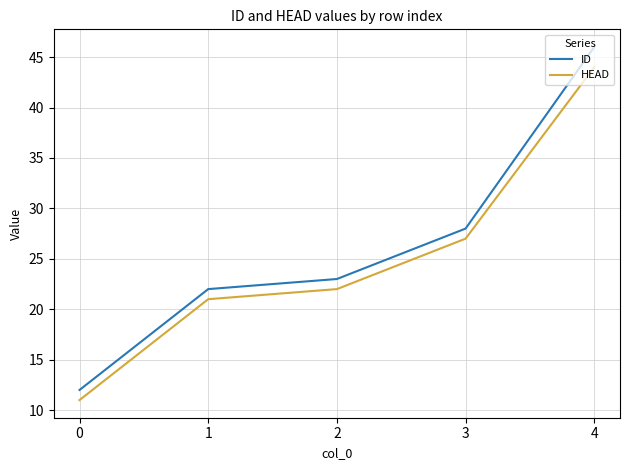

What is the sum of the ID values at 1 and 3?

50